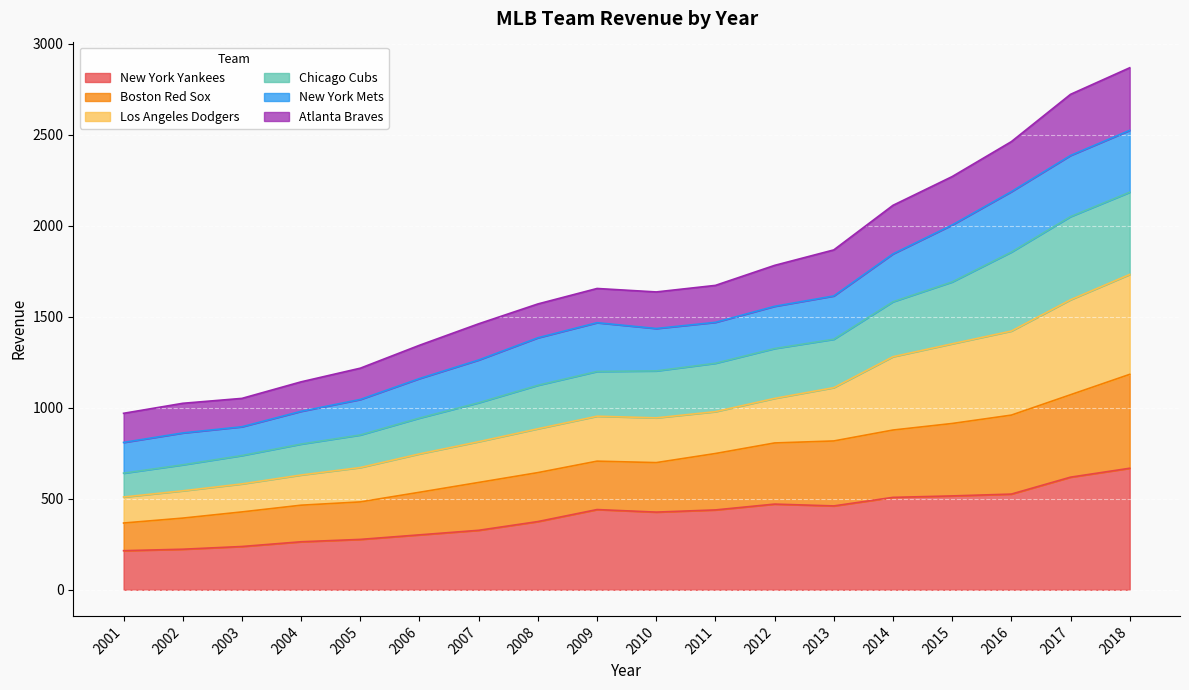

Which has a higher value, 2011 or 2015?

2015